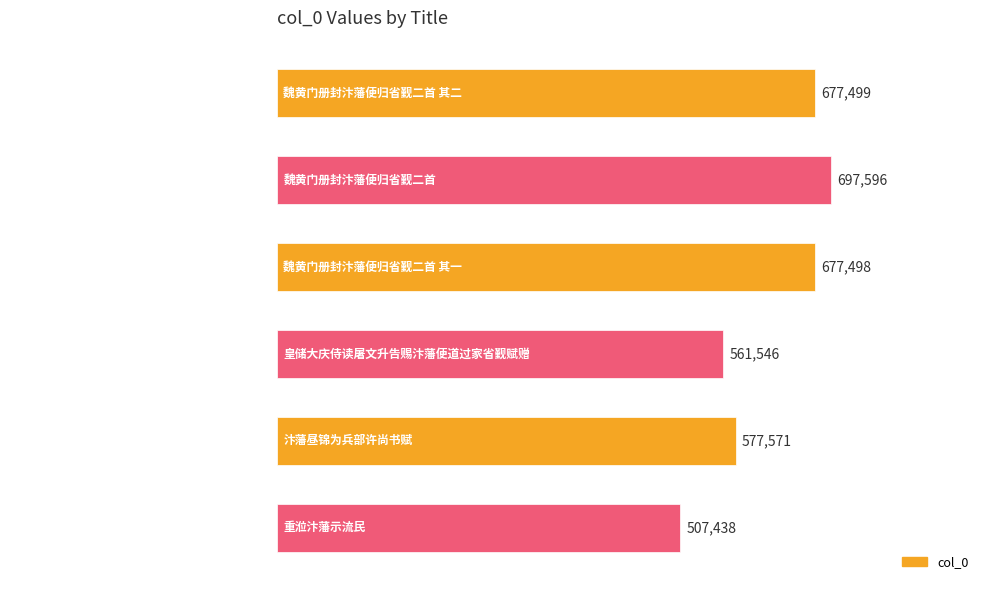

At which category does the chart reach its minimum across all series?

重涖汴藩示流民